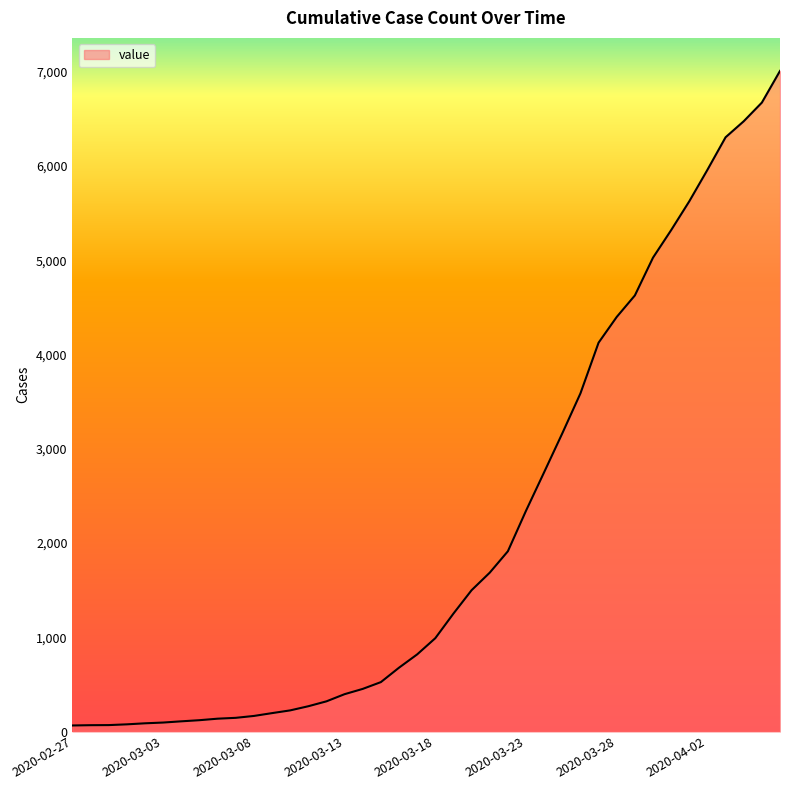

What is the difference between the second highest and minimum values?

6608